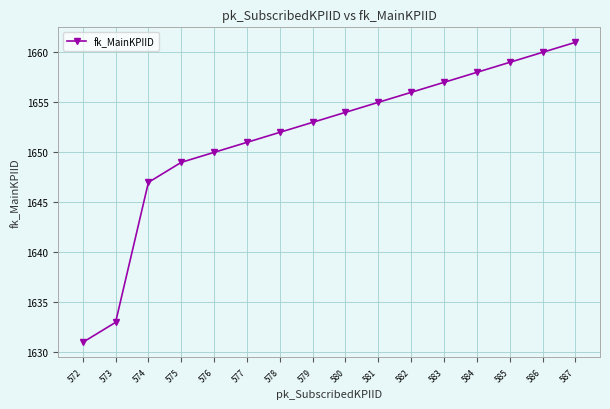

Reading right to left, what are all the values shown in this chart?

1661	1660	1659	1658	1657	1656	1655	1654	1653	1652	1651	1650	1649	1647	1633	1631